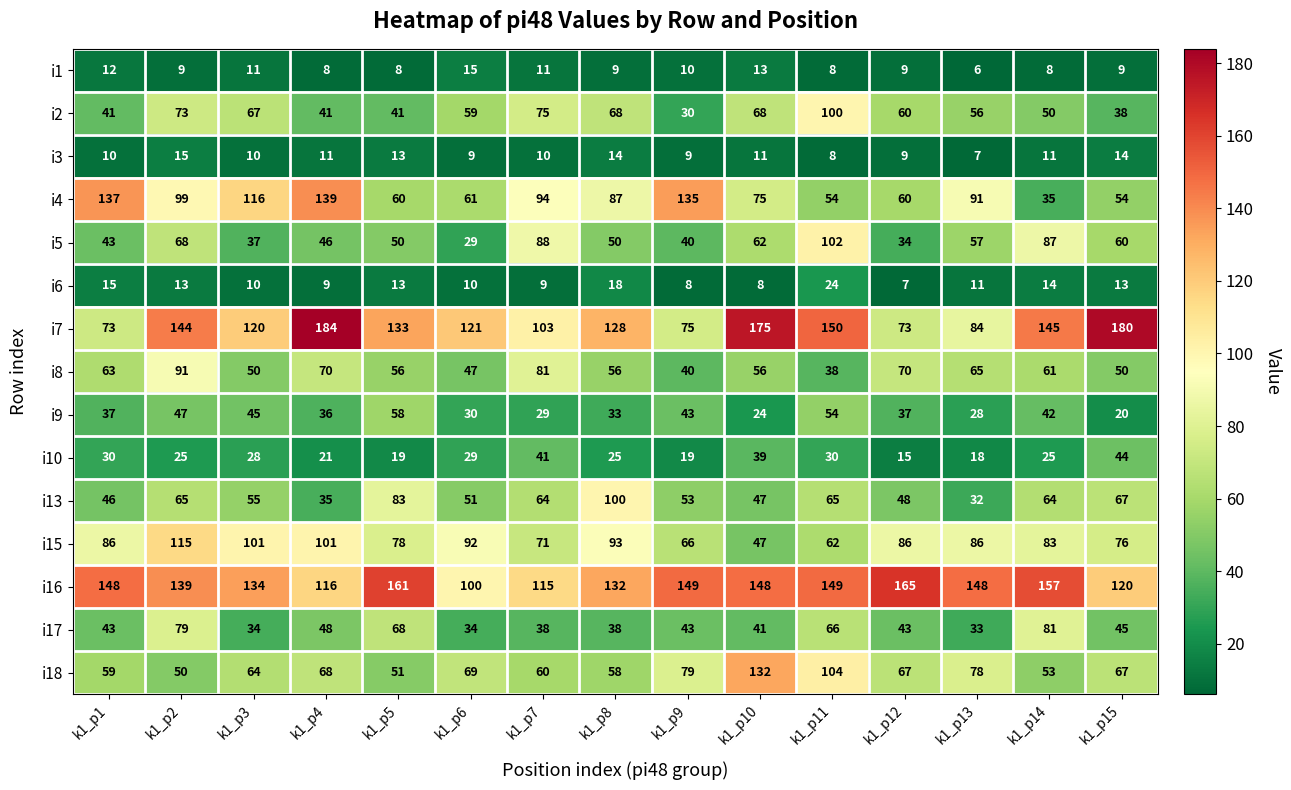

Where does the i4 series first go above 87?

k1_p1